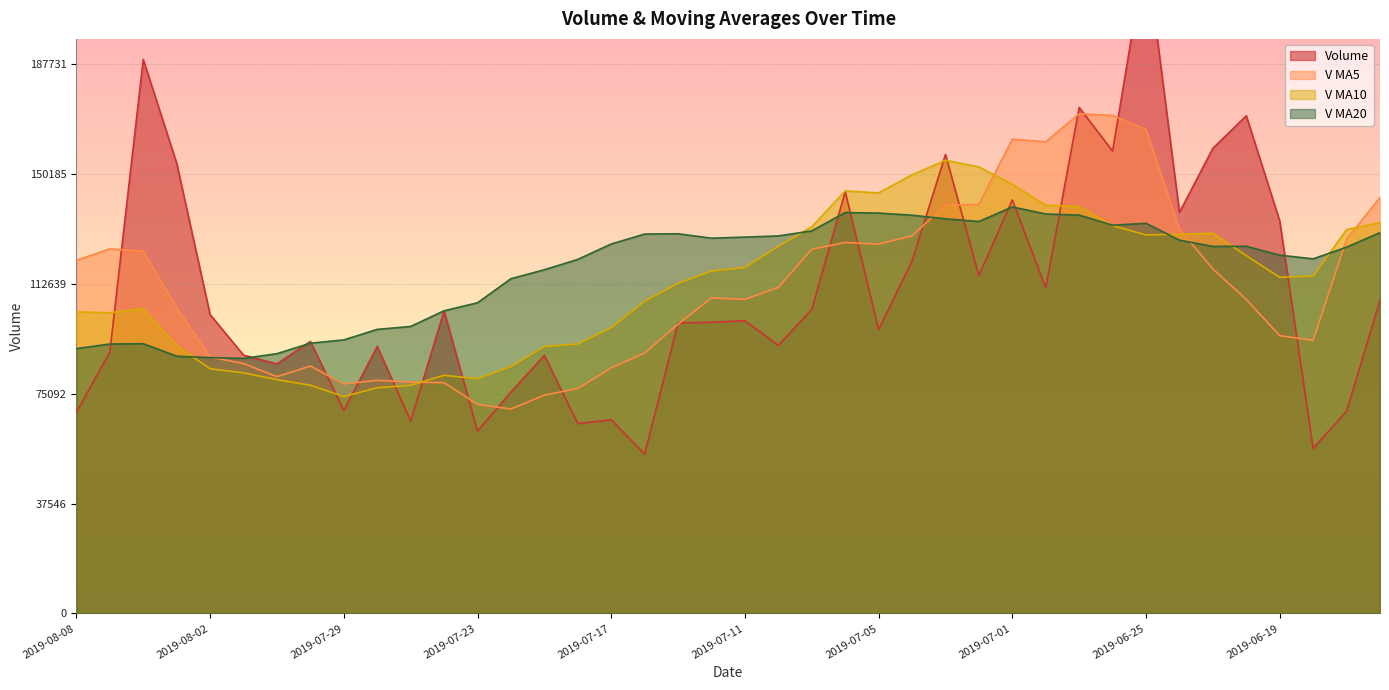

Rank the series by their maximum value, from lowest to highest.

v_ma20, v_ma10, v_ma5, volume